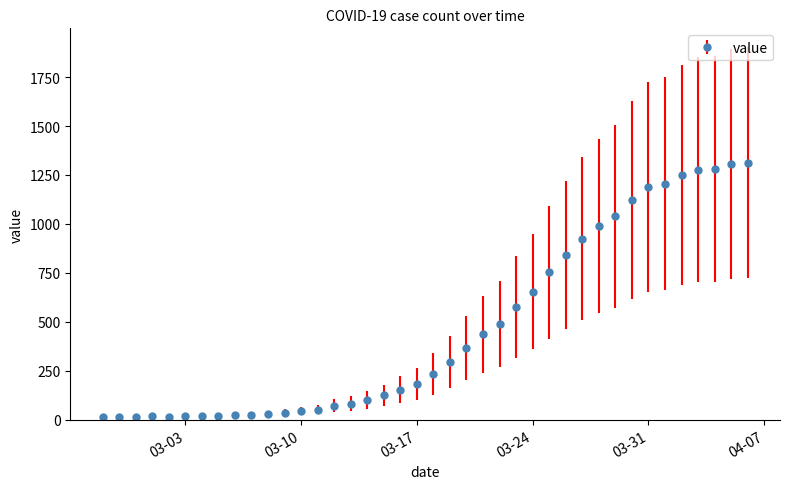

How many data points are less than 234?

20